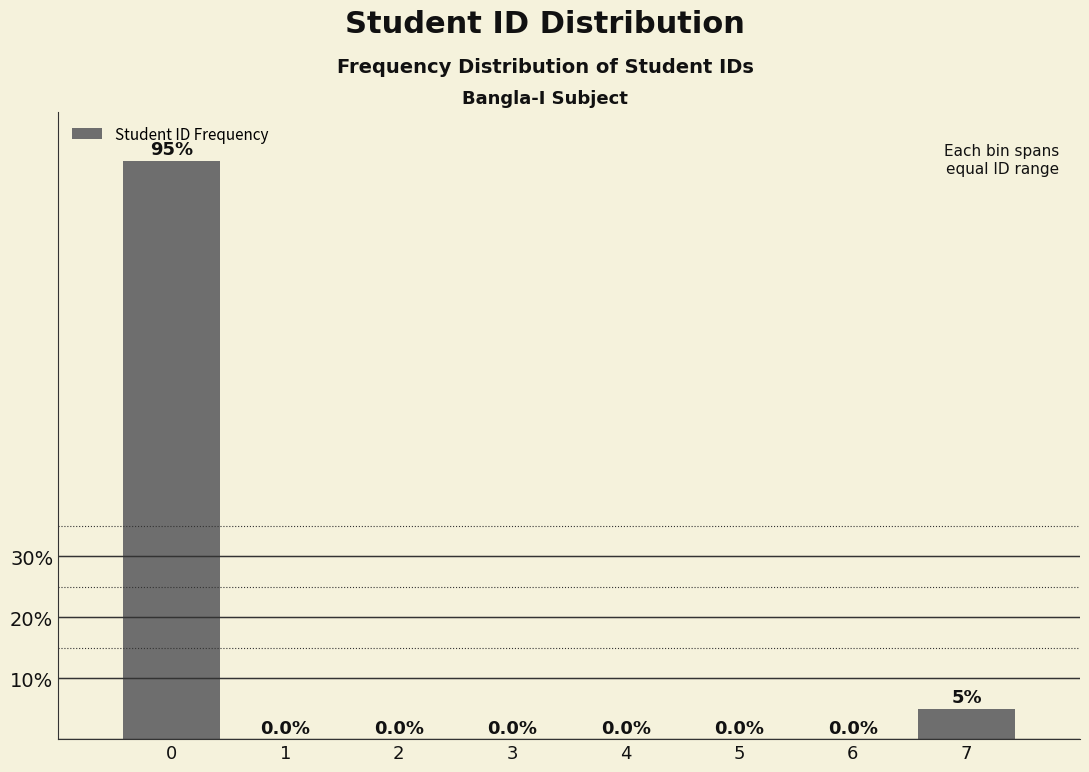

Reading left to right, extract all data points from this chart.

0=95	1=0	2=0	3=0	4=0	5=0	6=0	7=5